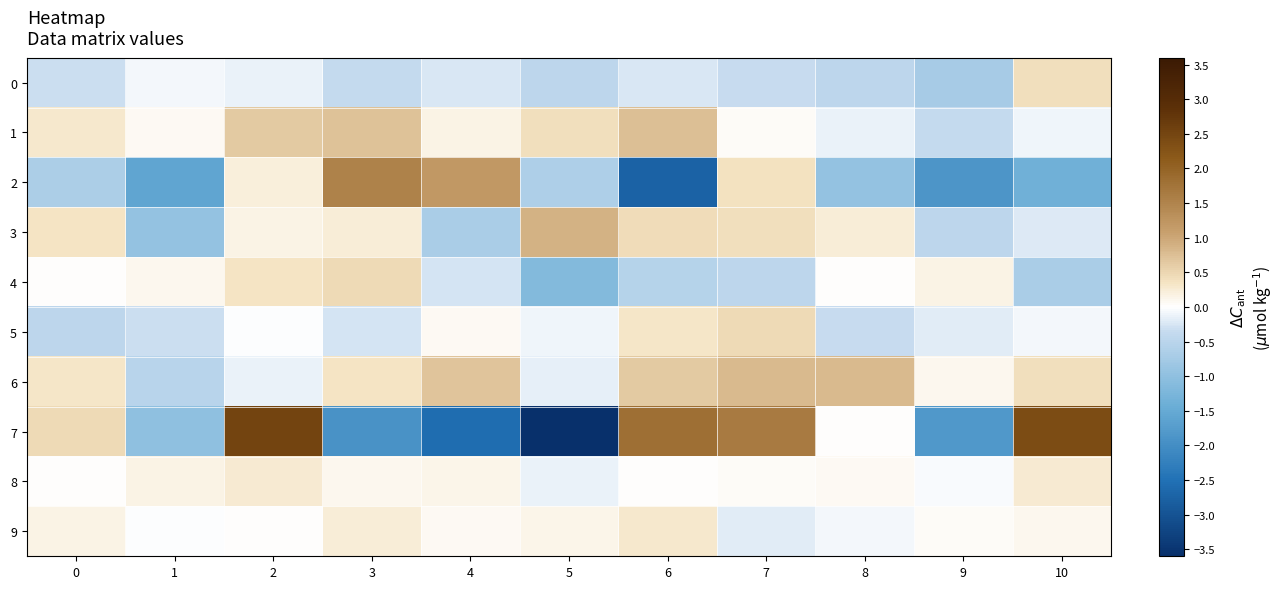

Count the number of data series in this chart.

10